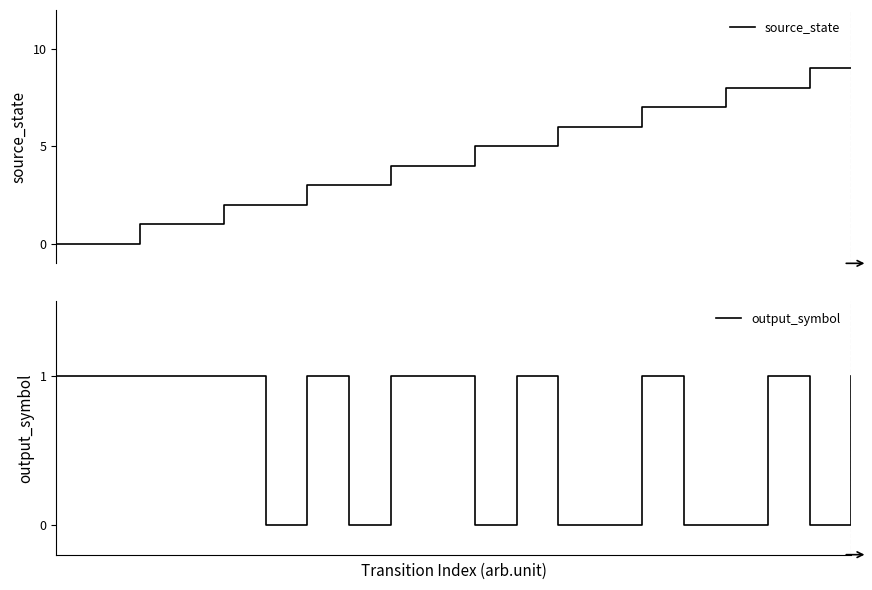

How many values in the source_state series exceed 5?

8